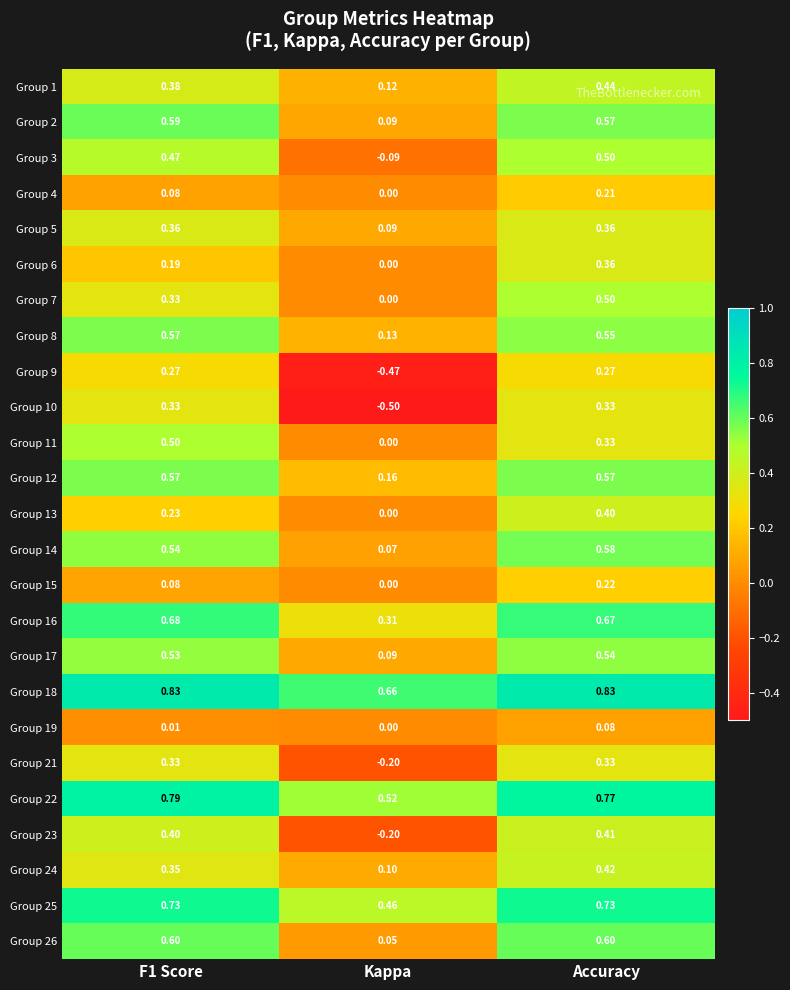

At which category is the sum across all series the highest?

Accuracy